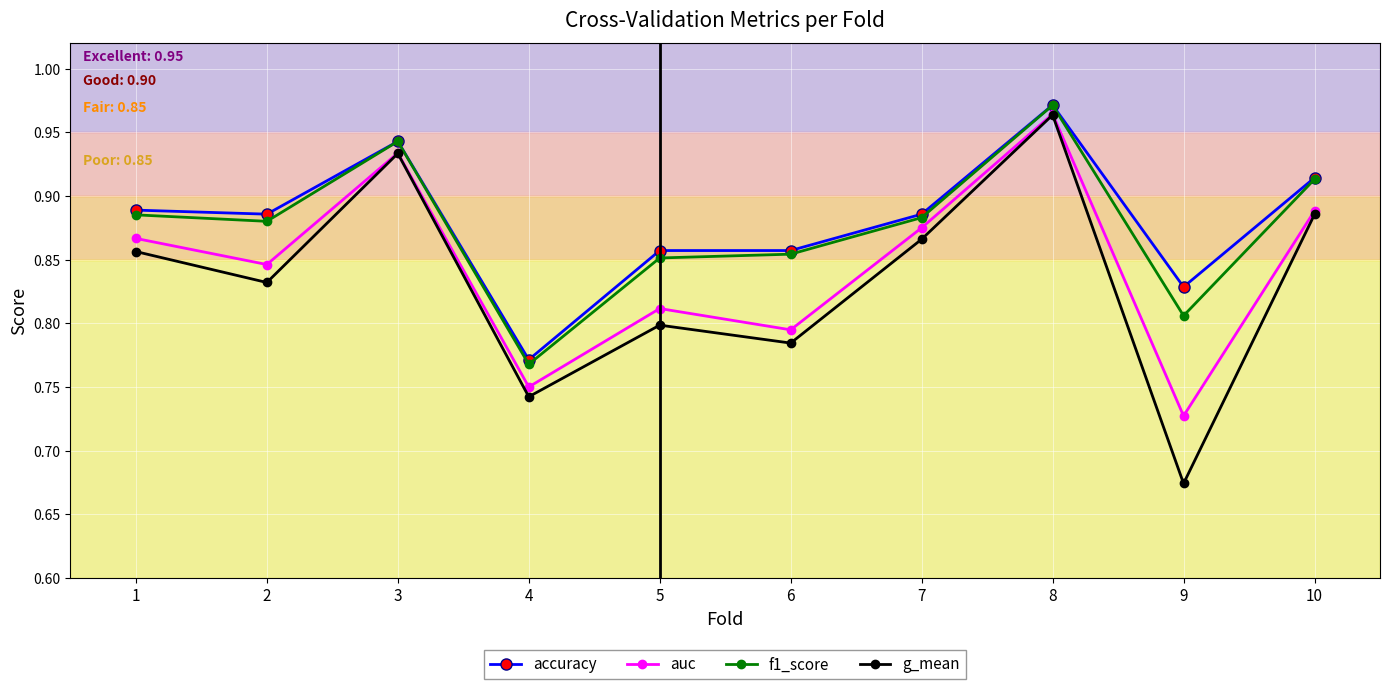

Between 2 and 6, which series saw the biggest shift?

auc